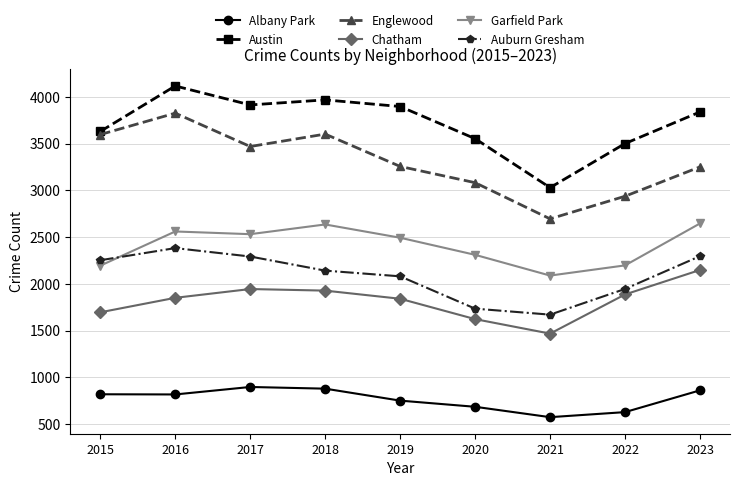

How many interior local peaks does the Chatham series have?

1